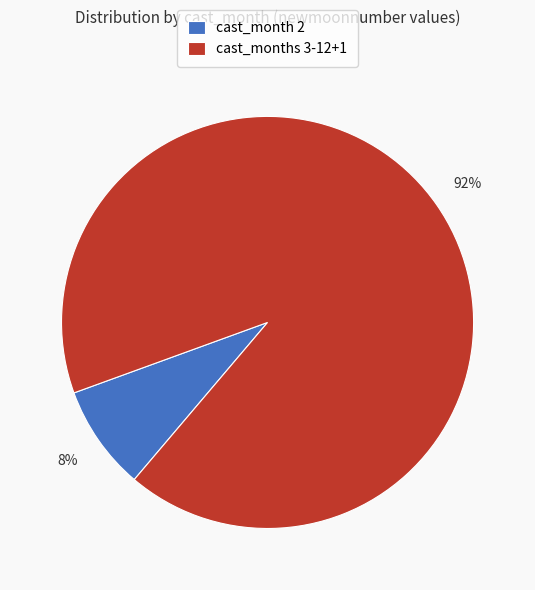

Which category has the smallest portion of the pie?

cast_month 2